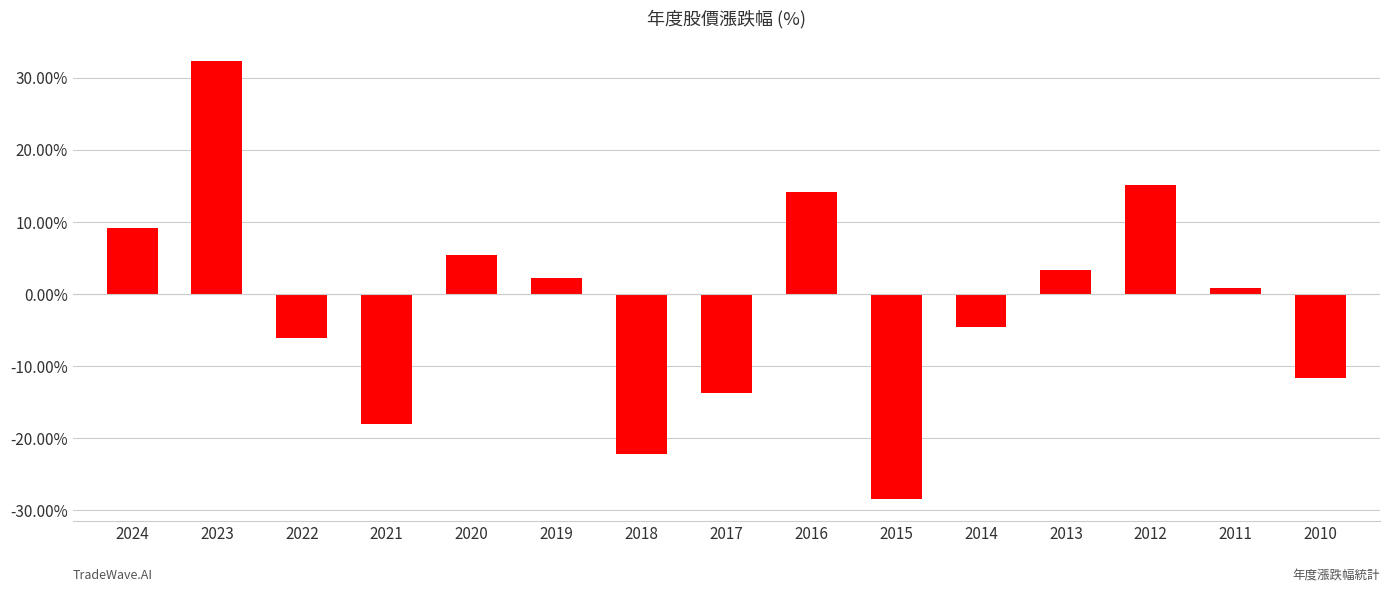

What is the difference between the second highest and second lowest values?

37.3